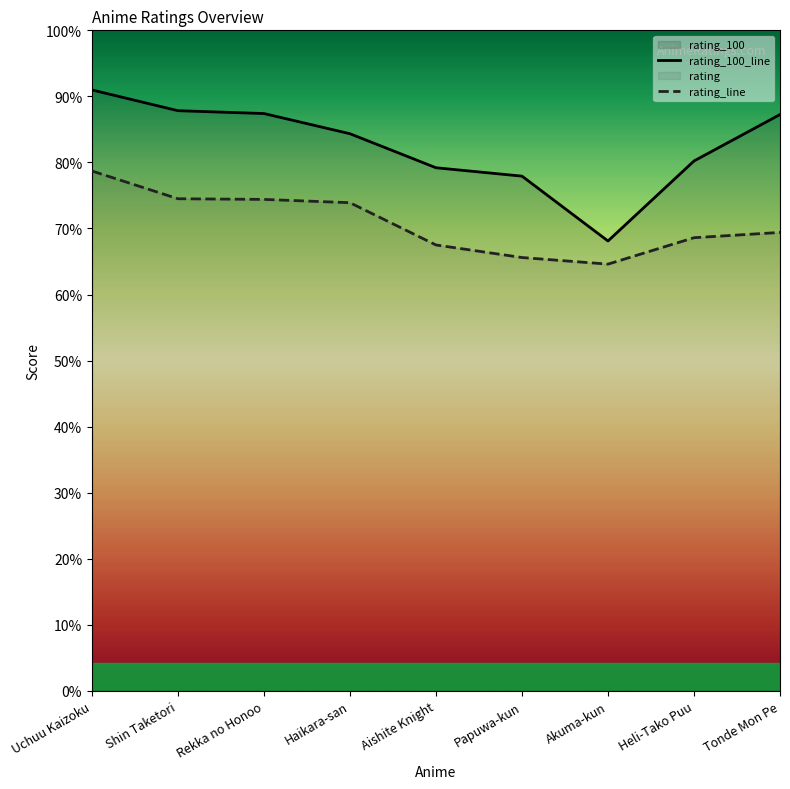

At which category is the sum across all series the highest?

Uchuu Kaizoku